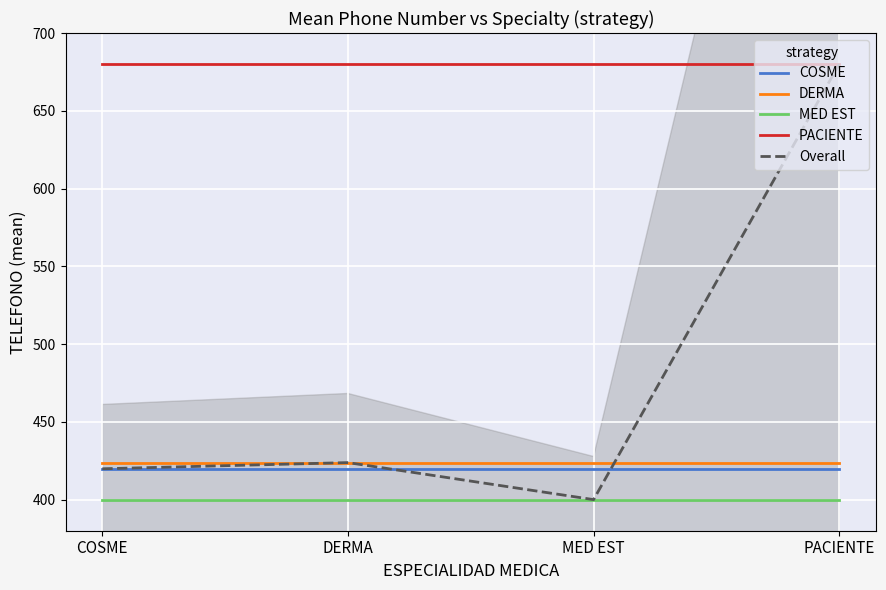

What is the value of the PACIENTE point at the 2nd from the left?

680.0